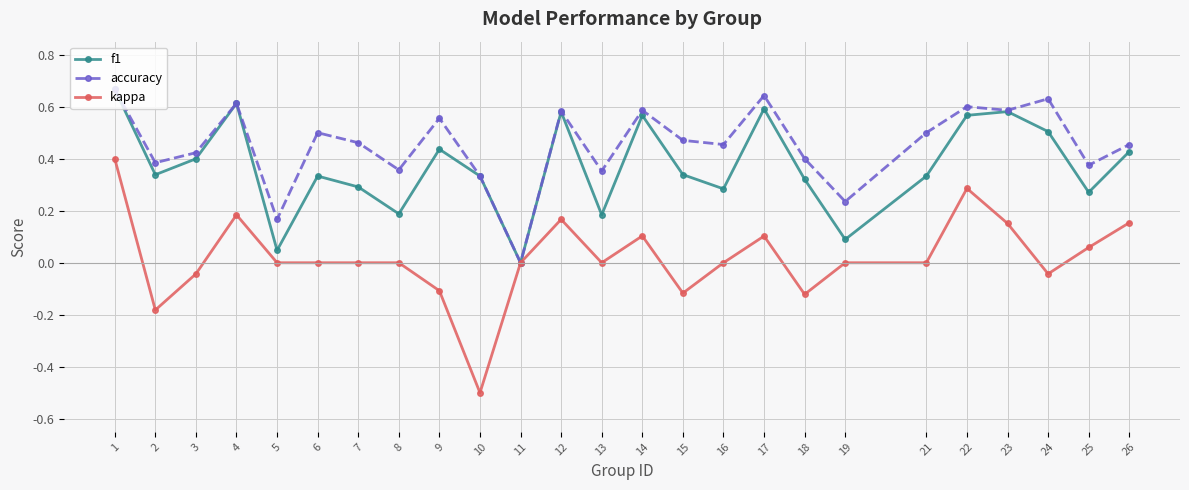

Which series changed the most between 4 and 5?

f1